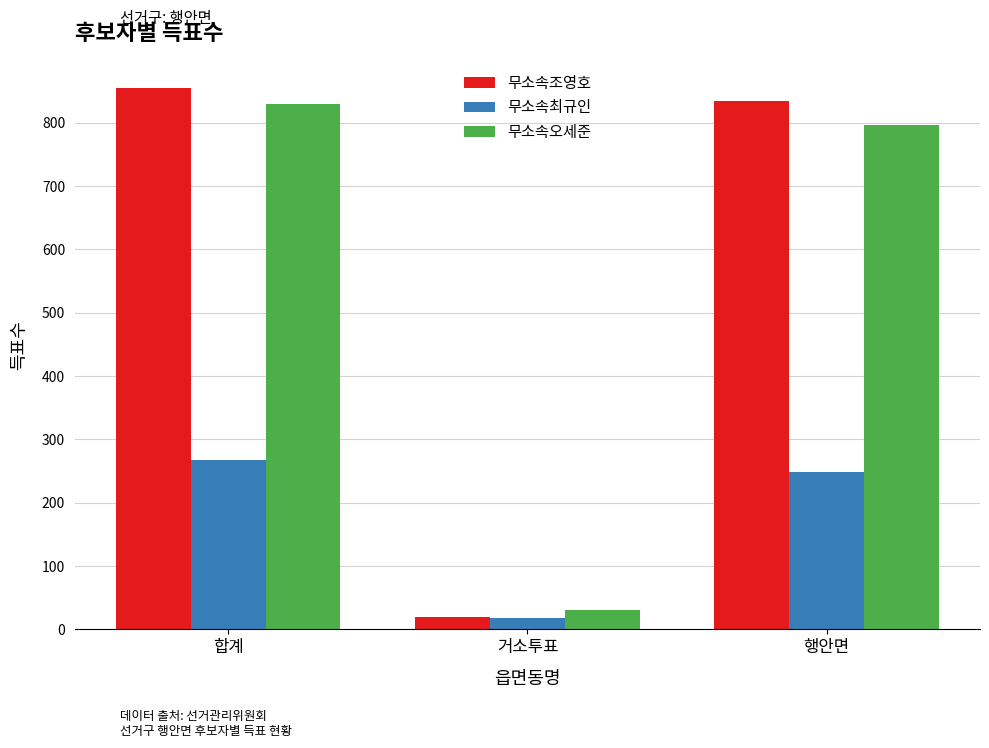

Which series has the largest range (max minus min)?

무소속조영호